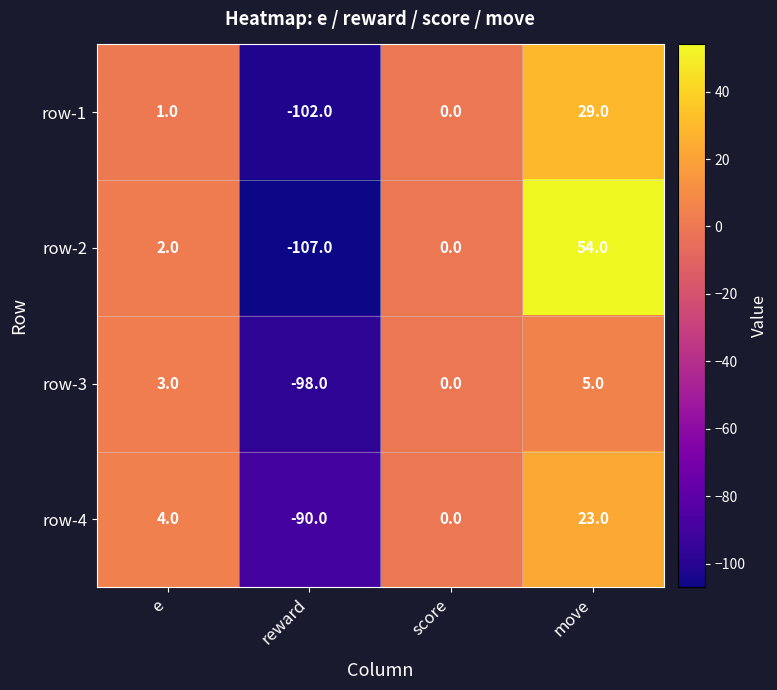

What is the difference between the maximum and minimum values in the row-1 series?

131